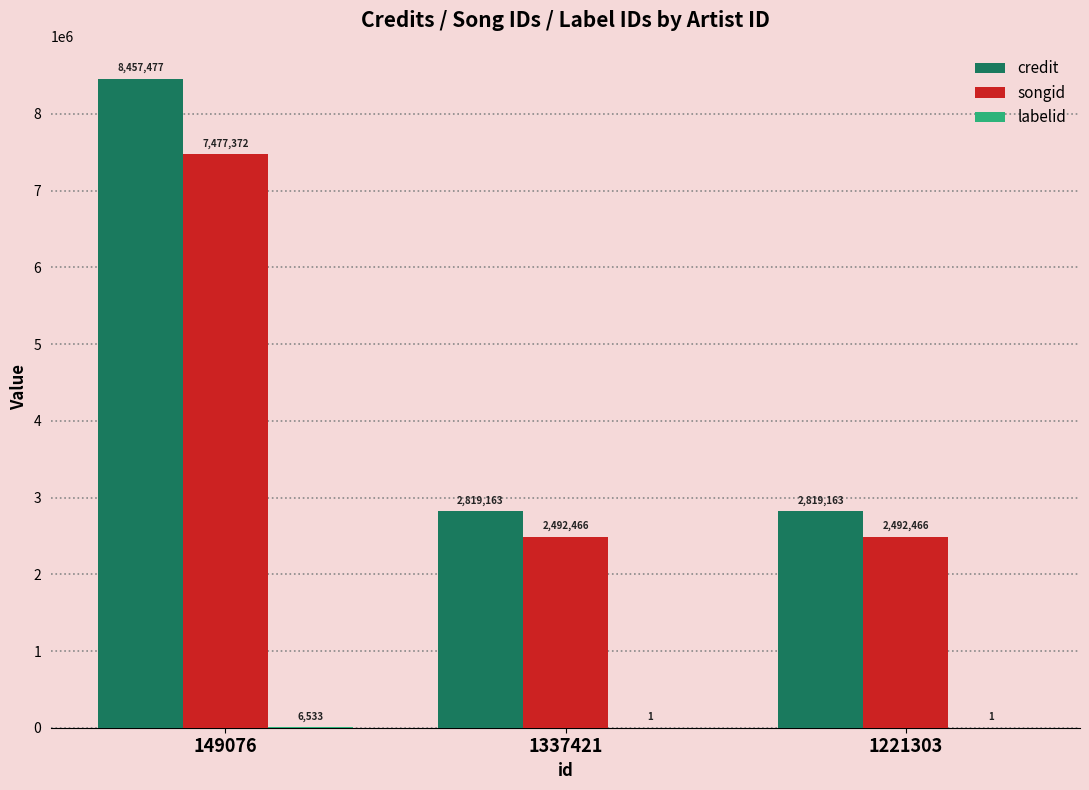

What is the total value across all series at 149076?

15941382